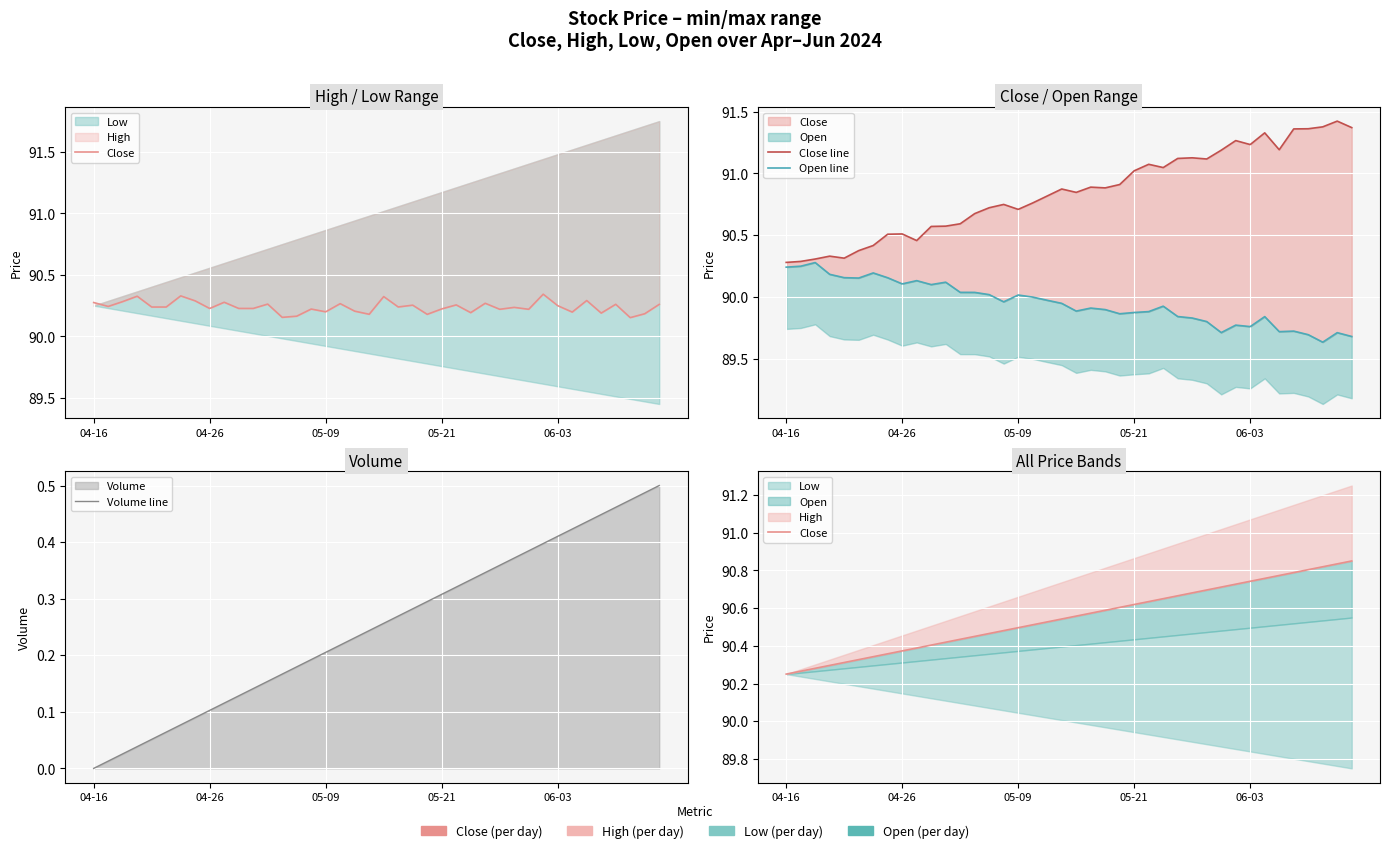

How many lines are shown in the chart?

4